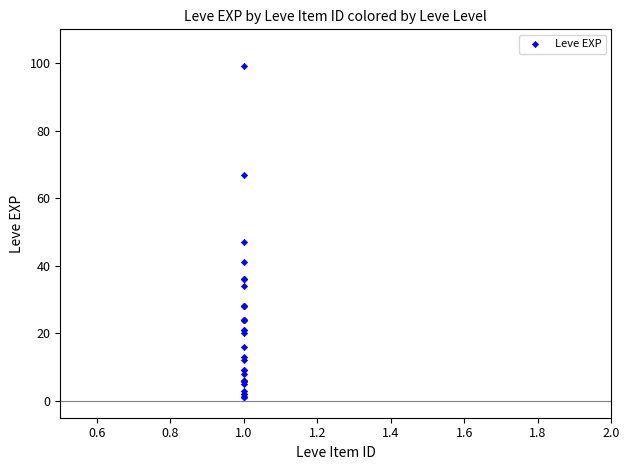

What Y value in the scatter plot is closest to 50?

47